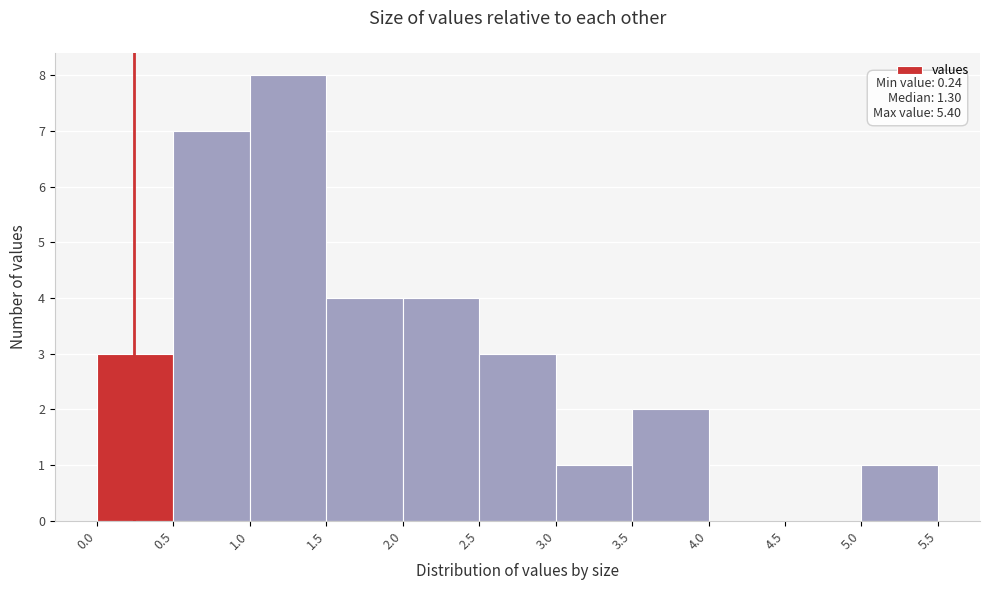

Over which range of the x-axis is the bar tallest?

1.0 to 1.5